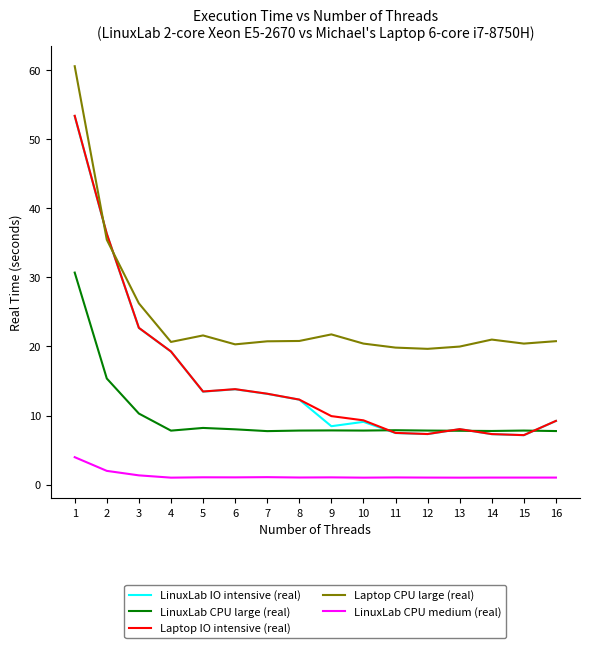

True or false: Laptop IO intensive (real) and LinuxLab CPU large (real) intersect in this chart.

True